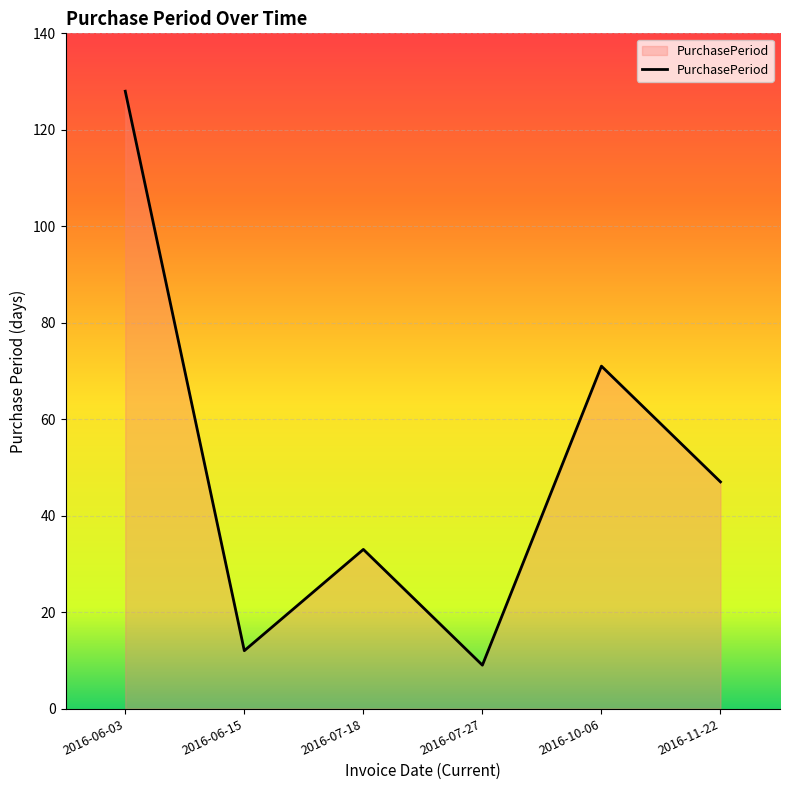

Where does the data first go above 47?

2016-06-03